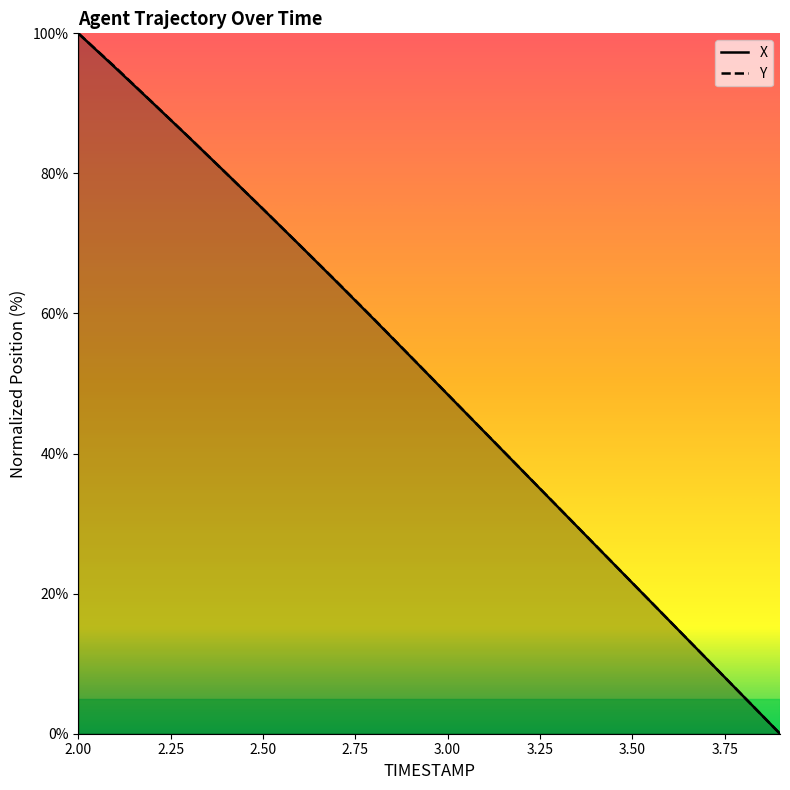

Reading right to left, what are all the values shown in this chart?

X: 3.9=0.0	3.8=5.4	3.7=10.8	3.6=16.1	3.5=21.5	3.4=26.9	3.3=32.3	3.2=37.7	3.1=43.1	3.0=48.4	2.9=53.8	2.8=59.2	2.7=64.5	2.6=69.7	2.5=74.9	2.4=80.1	2.3=85.1	2.2=90.1	2.1=95.1	2.0=100.0
Y: 3.9=0.0	3.8=5.4	3.7=10.8	3.6=16.2	3.5=21.5	3.4=26.9	3.3=32.3	3.2=37.7	3.1=43.1	3.0=48.5	2.9=53.9	2.8=59.2	2.7=64.5	2.6=69.7	2.5=74.9	2.4=80.0	2.3=85.1	2.2=90.2	2.1=95.2	2.0=100.0